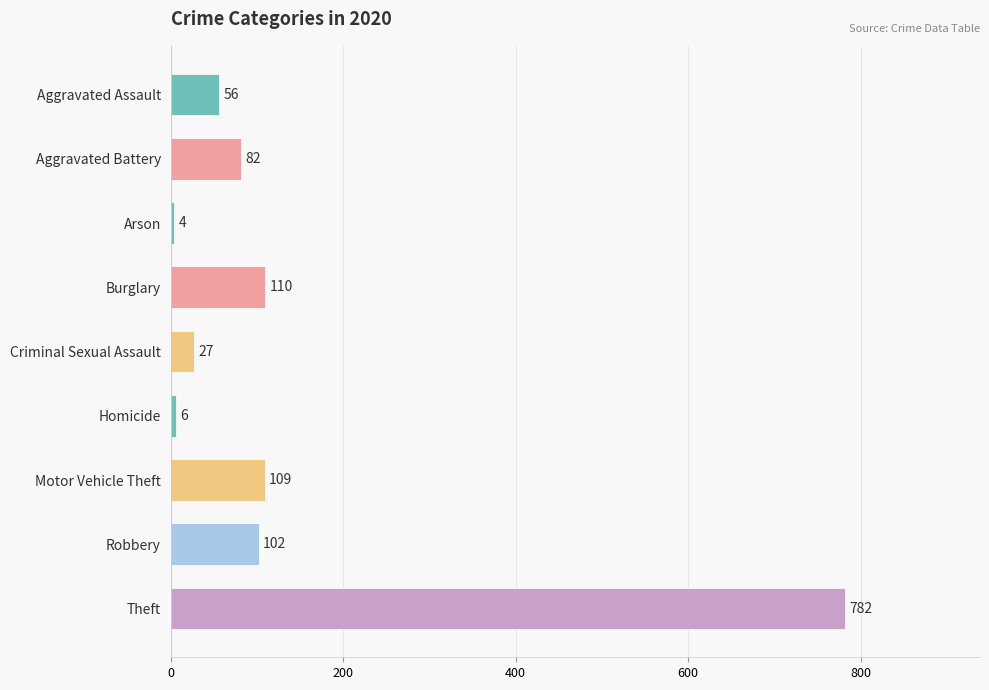

The chart shows a value of 98 at Aggravated Assault. True or false?

False